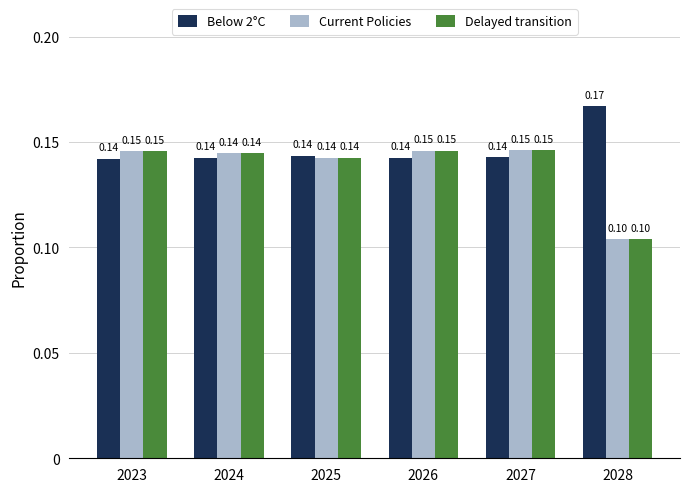

What value does the Below 2°C series have at 2027?

0.1